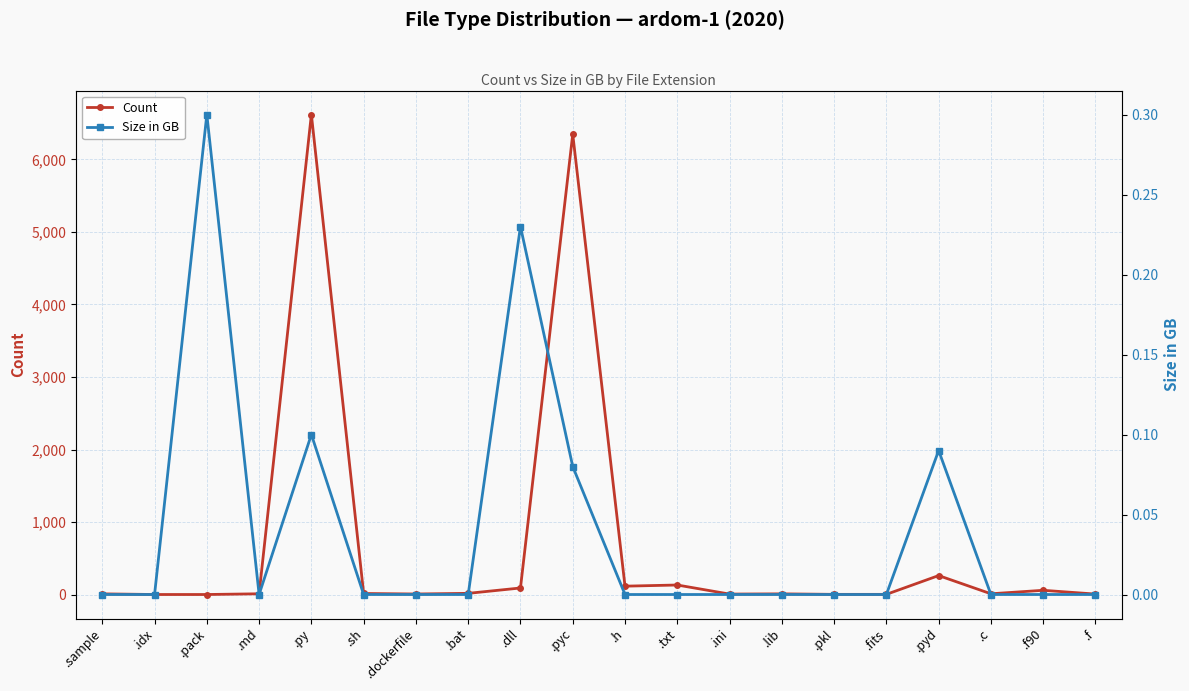

Reading left to right, what are all the values shown in this chart?

Count: 11.0	2.0	2.0	12.0	6618.0	16.0	9.0	18.0	92.0	6347.0	117.0	133.0	8.0	11.0	4.0	4.0	263.0	12.0	60.0	8.0
Size in GB: 0.0	0.0	0.3	0.0	0.1	0.0	0.0	0.0	0.2	0.1	0.0	0.0	0.0	0.0	0.0	0.0	0.1	0.0	0.0	0.0